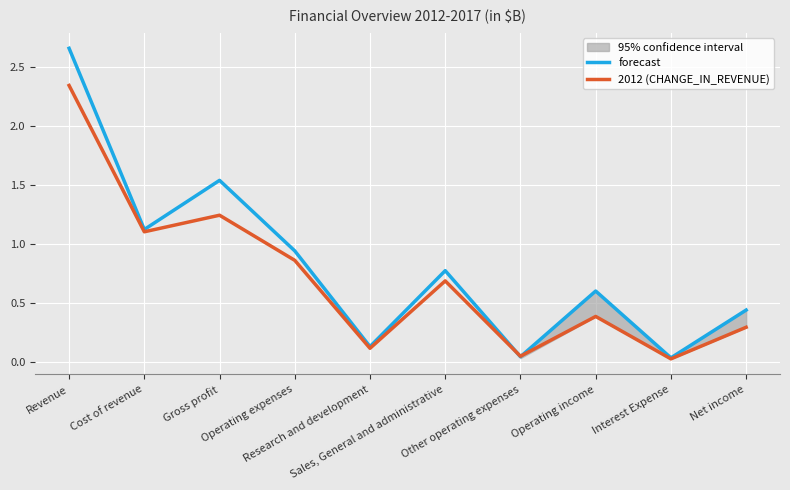

True or false: 2012 (CHANGE_IN_REVENUE) has a value of 0.2 at Research and development.

False